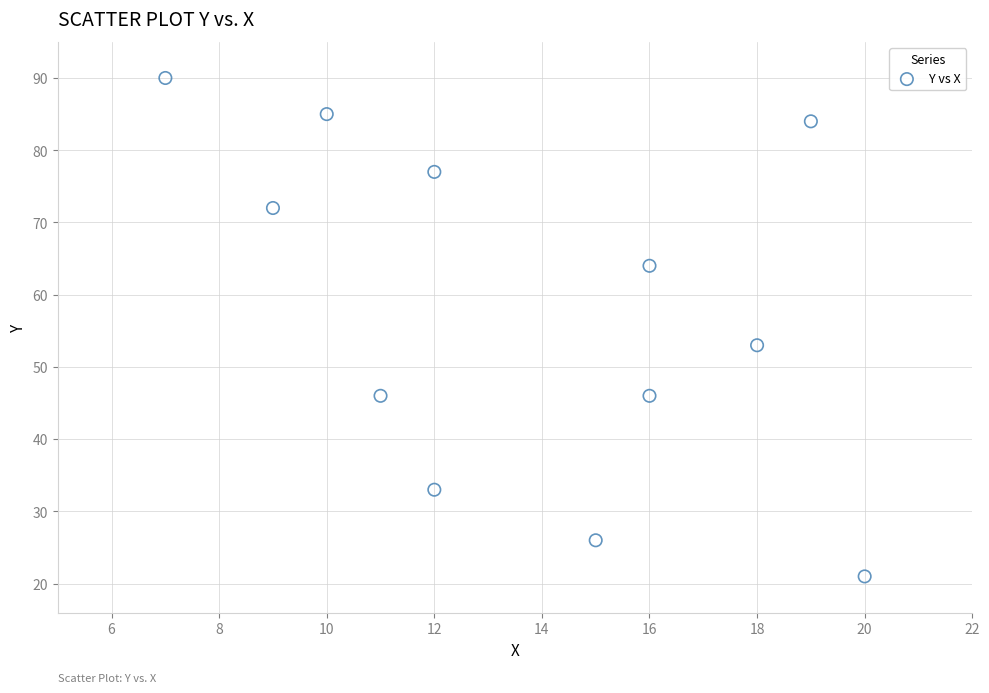

What is the range of X values (max minus min)?

13